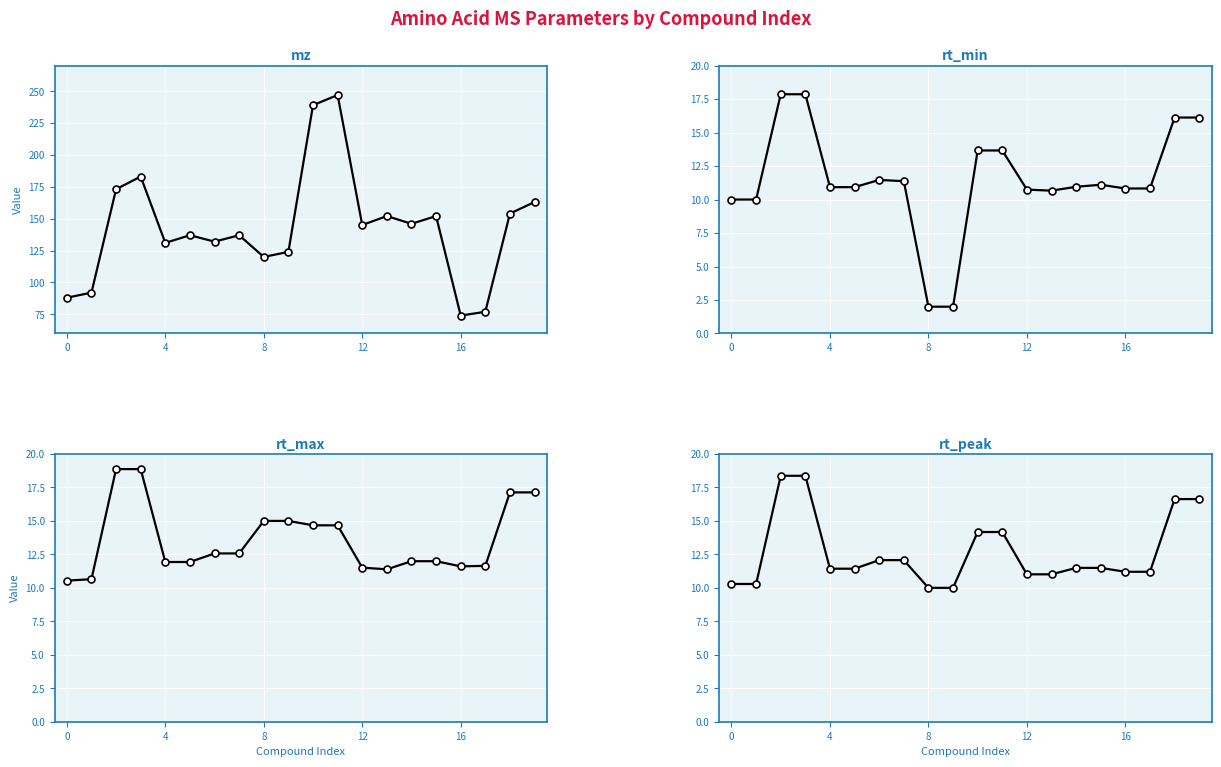

Which category has the lowest value in the rt_peak series?

8